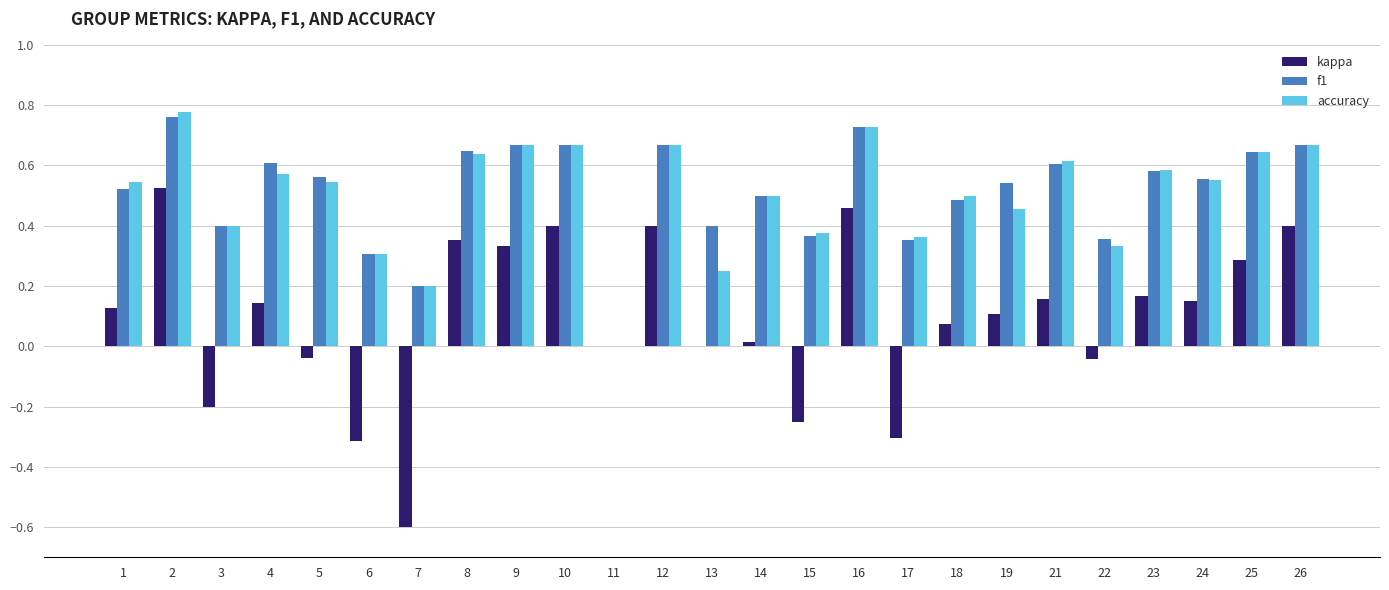

True or false: f1 has a value of 0.7 at 1.

False